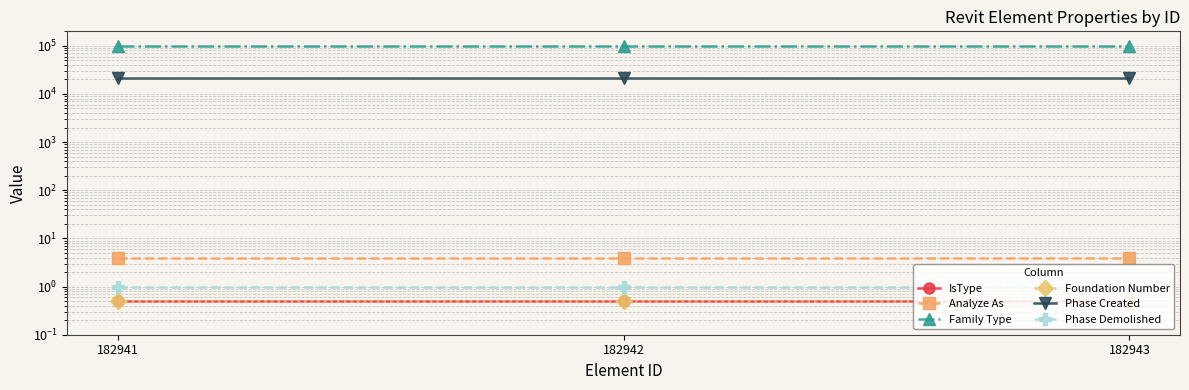

What is the minimum value shown in the chart?

0.5